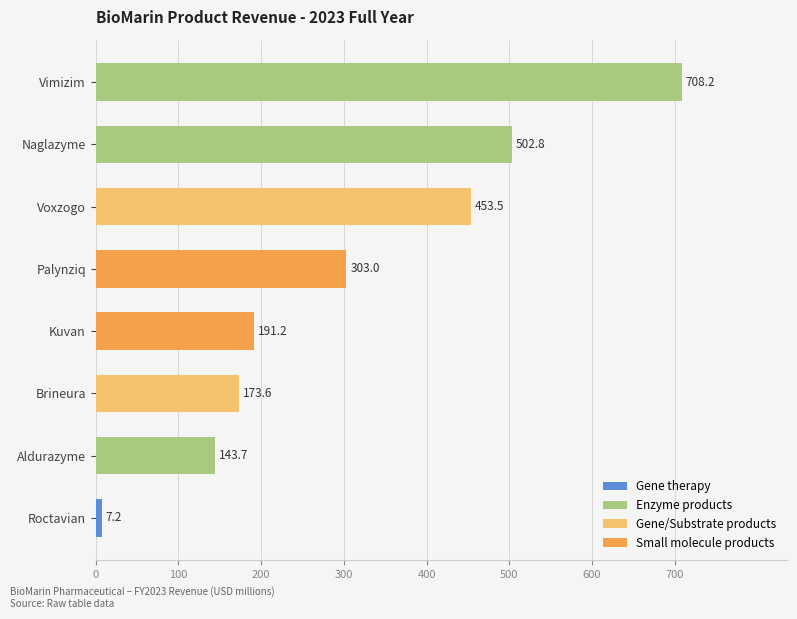

Between Kuvan and Vimizim, which is larger?

Vimizim